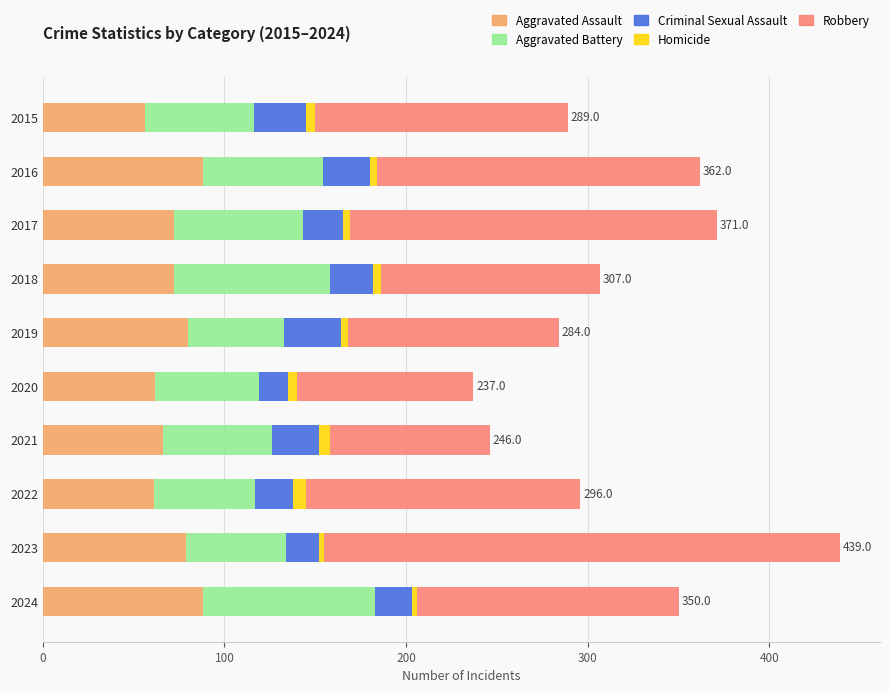

What is the lowest value of the Aggravated Assault series?

56